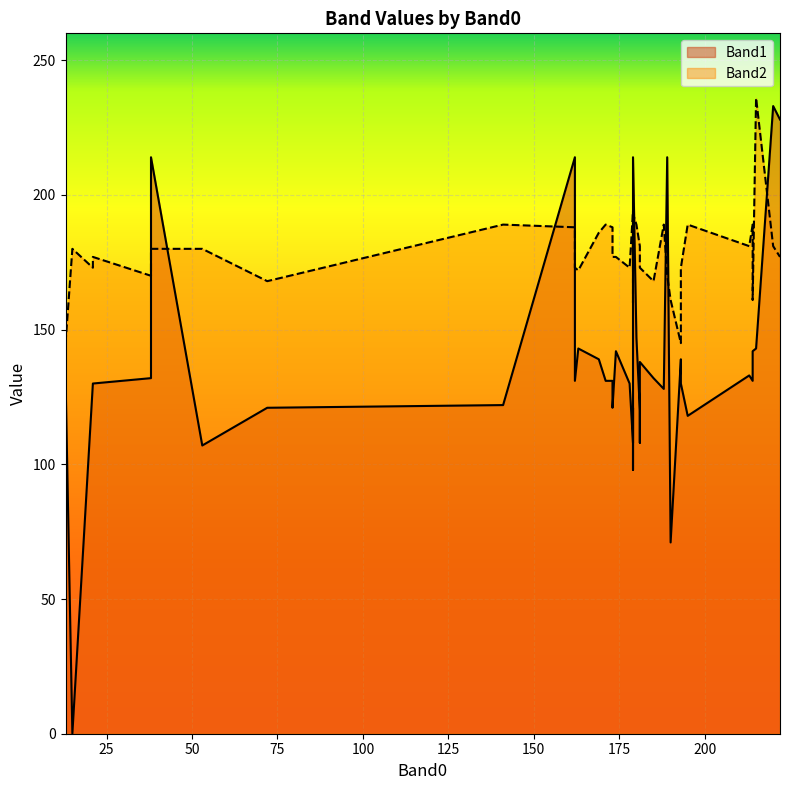

At how many categories does at least one series exceed 27?

40